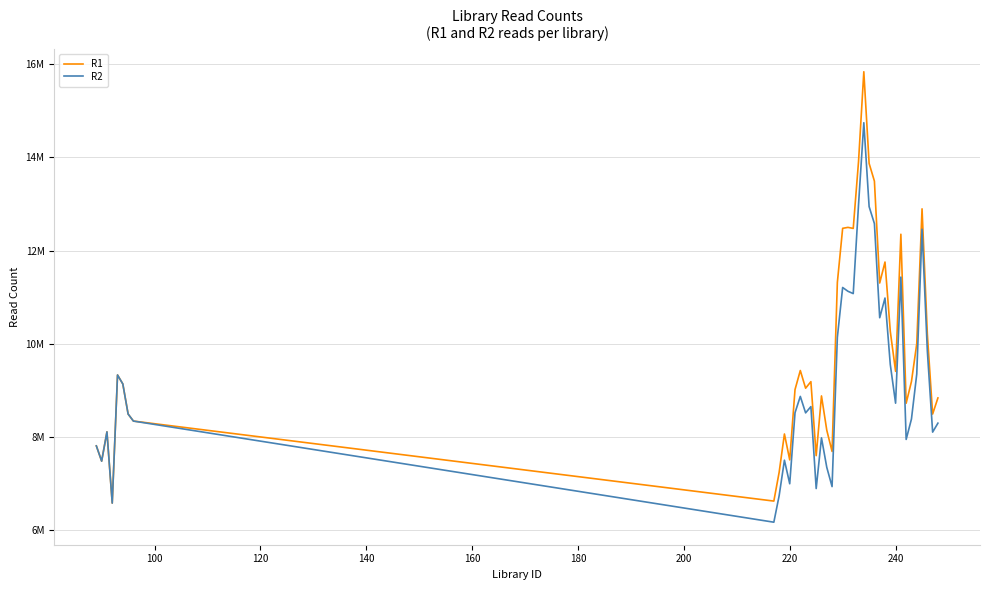

What is the maximum value shown in the chart?

15839537